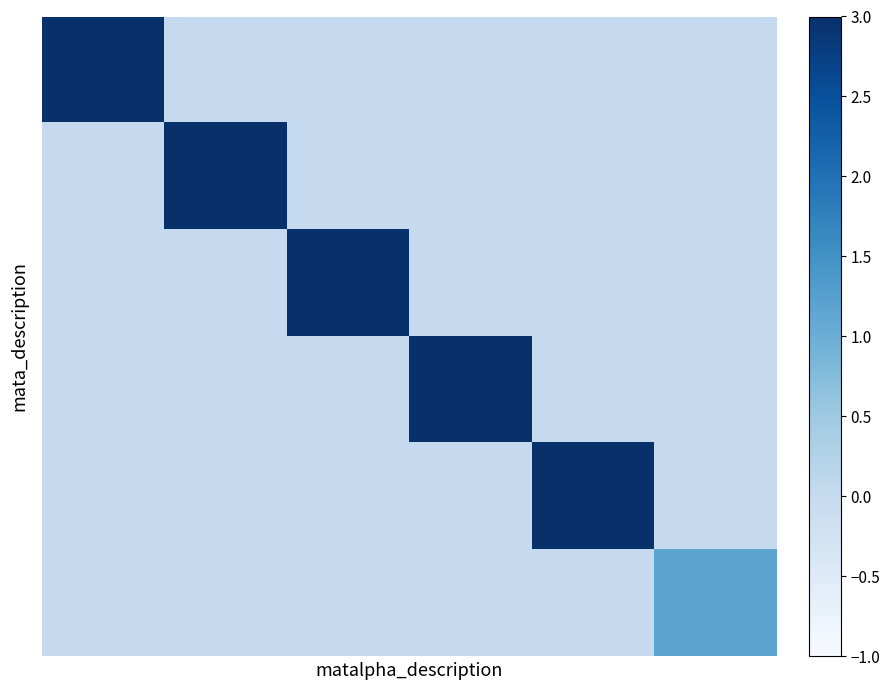

What is the greatest value displayed?

18.7